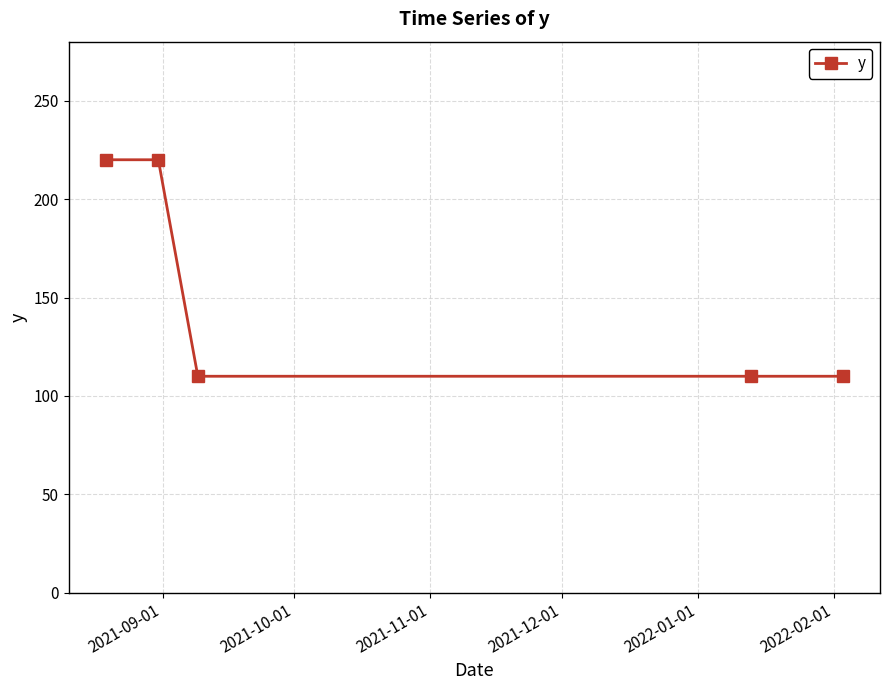

How many values are between 110 and 220?

5